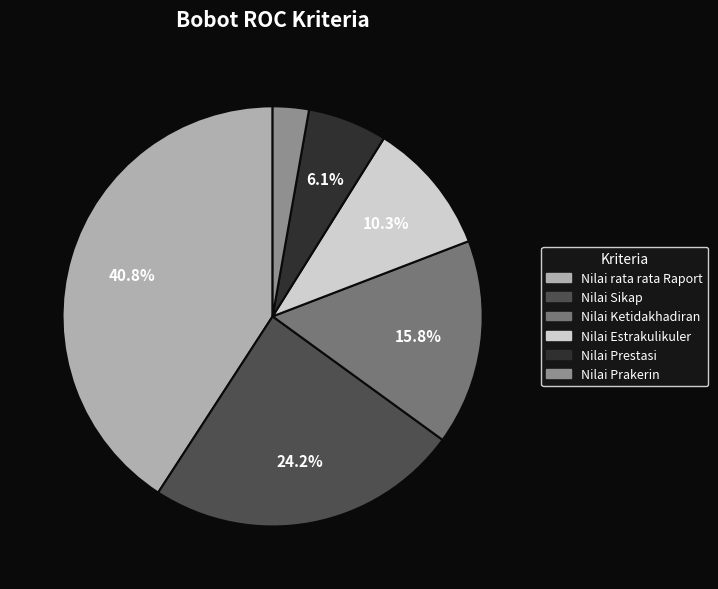

Rank the categories by value from highest to lowest.

Nilai rata rata Raport, Nilai Sikap, Nilai Ketidakhadiran, Nilai Estrakulikuler, Nilai Prestasi, Nilai Prakerin